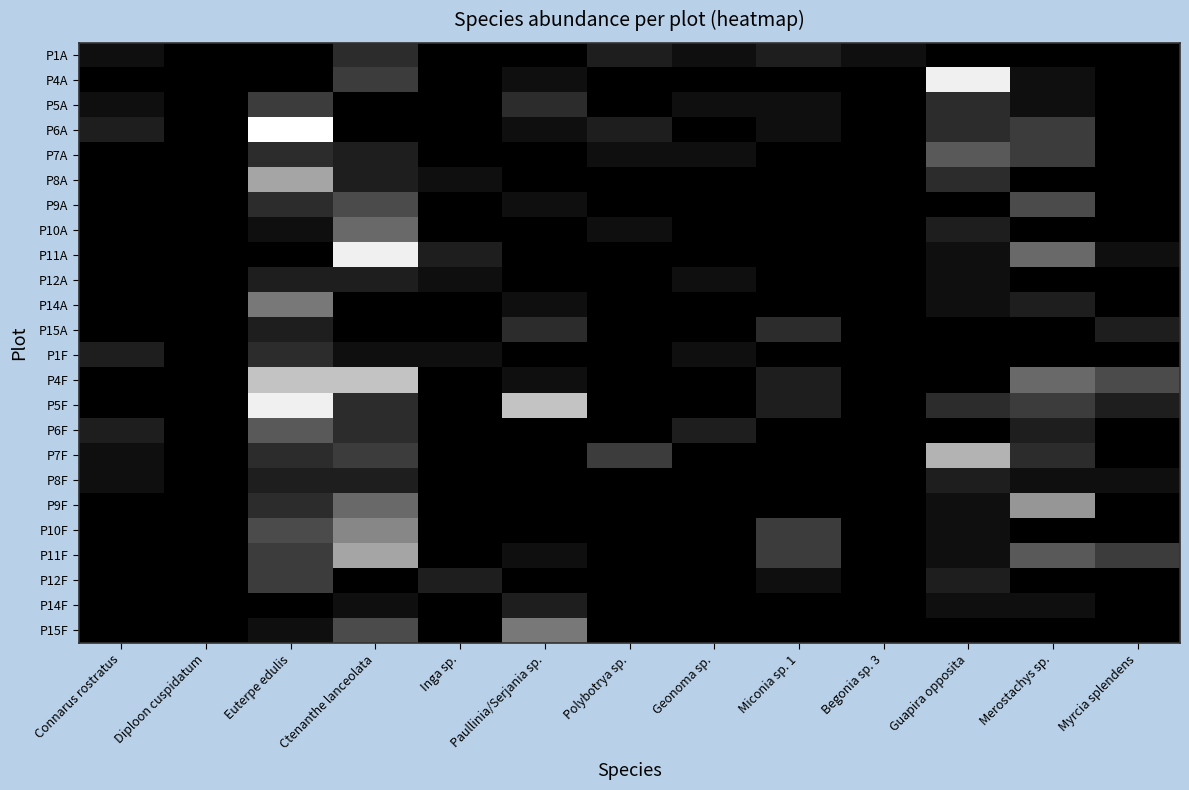

Reading left to right, transcribe all the data shown in this chart.

P1A: Connarus rostratus=1	Diploon cuspidatum=0	Euterpe edulis=0	Ctenanthe lanceolata=3	Inga sp.=0	Paullinia/Serjania sp.=0	Polybotrya sp.=2	Geonoma sp.=1	Miconia sp. 1=2	Begonia sp. 3=1	Guapira opposita=0	Merostachys sp.=0	Myrcia splendens=0
P4A: Connarus rostratus=0	Diploon cuspidatum=0	Euterpe edulis=0	Ctenanthe lanceolata=4	Inga sp.=0	Paullinia/Serjania sp.=1	Polybotrya sp.=0	Geonoma sp.=0	Miconia sp. 1=0	Begonia sp. 3=0	Guapira opposita=16	Merostachys sp.=1	Myrcia splendens=0
P5A: Connarus rostratus=1	Diploon cuspidatum=0	Euterpe edulis=4	Ctenanthe lanceolata=0	Inga sp.=0	Paullinia/Serjania sp.=3	Polybotrya sp.=0	Geonoma sp.=1	Miconia sp. 1=1	Begonia sp. 3=0	Guapira opposita=3	Merostachys sp.=1	Myrcia splendens=0
P6A: Connarus rostratus=2	Diploon cuspidatum=0	Euterpe edulis=17	Ctenanthe lanceolata=0	Inga sp.=0	Paullinia/Serjania sp.=1	Polybotrya sp.=2	Geonoma sp.=0	Miconia sp. 1=1	Begonia sp. 3=0	Guapira opposita=3	Merostachys sp.=4	Myrcia splendens=0
P7A: Connarus rostratus=0	Diploon cuspidatum=0	Euterpe edulis=3	Ctenanthe lanceolata=2	Inga sp.=0	Paullinia/Serjania sp.=0	Polybotrya sp.=1	Geonoma sp.=1	Miconia sp. 1=0	Begonia sp. 3=0	Guapira opposita=6	Merostachys sp.=4	Myrcia splendens=0
P8A: Connarus rostratus=0	Diploon cuspidatum=0	Euterpe edulis=11	Ctenanthe lanceolata=2	Inga sp.=1	Paullinia/Serjania sp.=0	Polybotrya sp.=0	Geonoma sp.=0	Miconia sp. 1=0	Begonia sp. 3=0	Guapira opposita=3	Merostachys sp.=0	Myrcia splendens=0
P9A: Connarus rostratus=0	Diploon cuspidatum=0	Euterpe edulis=3	Ctenanthe lanceolata=5	Inga sp.=0	Paullinia/Serjania sp.=1	Polybotrya sp.=0	Geonoma sp.=0	Miconia sp. 1=0	Begonia sp. 3=0	Guapira opposita=0	Merostachys sp.=5	Myrcia splendens=0
P10A: Connarus rostratus=0	Diploon cuspidatum=0	Euterpe edulis=1	Ctenanthe lanceolata=7	Inga sp.=0	Paullinia/Serjania sp.=0	Polybotrya sp.=1	Geonoma sp.=0	Miconia sp. 1=0	Begonia sp. 3=0	Guapira opposita=2	Merostachys sp.=0	Myrcia splendens=0
P11A: Connarus rostratus=0	Diploon cuspidatum=0	Euterpe edulis=0	Ctenanthe lanceolata=16	Inga sp.=2	Paullinia/Serjania sp.=0	Polybotrya sp.=0	Geonoma sp.=0	Miconia sp. 1=0	Begonia sp. 3=0	Guapira opposita=1	Merostachys sp.=7	Myrcia splendens=1
P12A: Connarus rostratus=0	Diploon cuspidatum=0	Euterpe edulis=2	Ctenanthe lanceolata=2	Inga sp.=1	Paullinia/Serjania sp.=0	Polybotrya sp.=0	Geonoma sp.=1	Miconia sp. 1=0	Begonia sp. 3=0	Guapira opposita=1	Merostachys sp.=0	Myrcia splendens=0
P14A: Connarus rostratus=0	Diploon cuspidatum=0	Euterpe edulis=8	Ctenanthe lanceolata=0	Inga sp.=0	Paullinia/Serjania sp.=1	Polybotrya sp.=0	Geonoma sp.=0	Miconia sp. 1=0	Begonia sp. 3=0	Guapira opposita=1	Merostachys sp.=2	Myrcia splendens=0
P15A: Connarus rostratus=0	Diploon cuspidatum=0	Euterpe edulis=2	Ctenanthe lanceolata=0	Inga sp.=0	Paullinia/Serjania sp.=3	Polybotrya sp.=0	Geonoma sp.=0	Miconia sp. 1=3	Begonia sp. 3=0	Guapira opposita=0	Merostachys sp.=0	Myrcia splendens=2
P1F: Connarus rostratus=2	Diploon cuspidatum=0	Euterpe edulis=3	Ctenanthe lanceolata=1	Inga sp.=1	Paullinia/Serjania sp.=0	Polybotrya sp.=0	Geonoma sp.=1	Miconia sp. 1=0	Begonia sp. 3=0	Guapira opposita=0	Merostachys sp.=0	Myrcia splendens=0
P4F: Connarus rostratus=0	Diploon cuspidatum=0	Euterpe edulis=13	Ctenanthe lanceolata=13	Inga sp.=0	Paullinia/Serjania sp.=1	Polybotrya sp.=0	Geonoma sp.=0	Miconia sp. 1=2	Begonia sp. 3=0	Guapira opposita=0	Merostachys sp.=7	Myrcia splendens=5
P5F: Connarus rostratus=0	Diploon cuspidatum=0	Euterpe edulis=16	Ctenanthe lanceolata=3	Inga sp.=0	Paullinia/Serjania sp.=13	Polybotrya sp.=0	Geonoma sp.=0	Miconia sp. 1=2	Begonia sp. 3=0	Guapira opposita=3	Merostachys sp.=4	Myrcia splendens=2
P6F: Connarus rostratus=2	Diploon cuspidatum=0	Euterpe edulis=6	Ctenanthe lanceolata=3	Inga sp.=0	Paullinia/Serjania sp.=0	Polybotrya sp.=0	Geonoma sp.=2	Miconia sp. 1=0	Begonia sp. 3=0	Guapira opposita=0	Merostachys sp.=2	Myrcia splendens=0
P7F: Connarus rostratus=1	Diploon cuspidatum=0	Euterpe edulis=3	Ctenanthe lanceolata=4	Inga sp.=0	Paullinia/Serjania sp.=0	Polybotrya sp.=4	Geonoma sp.=0	Miconia sp. 1=0	Begonia sp. 3=0	Guapira opposita=12	Merostachys sp.=3	Myrcia splendens=0
P8F: Connarus rostratus=1	Diploon cuspidatum=0	Euterpe edulis=2	Ctenanthe lanceolata=2	Inga sp.=0	Paullinia/Serjania sp.=0	Polybotrya sp.=0	Geonoma sp.=0	Miconia sp. 1=0	Begonia sp. 3=0	Guapira opposita=2	Merostachys sp.=1	Myrcia splendens=1
P9F: Connarus rostratus=0	Diploon cuspidatum=0	Euterpe edulis=3	Ctenanthe lanceolata=7	Inga sp.=0	Paullinia/Serjania sp.=0	Polybotrya sp.=0	Geonoma sp.=0	Miconia sp. 1=0	Begonia sp. 3=0	Guapira opposita=1	Merostachys sp.=10	Myrcia splendens=0
P10F: Connarus rostratus=0	Diploon cuspidatum=0	Euterpe edulis=5	Ctenanthe lanceolata=9	Inga sp.=0	Paullinia/Serjania sp.=0	Polybotrya sp.=0	Geonoma sp.=0	Miconia sp. 1=4	Begonia sp. 3=0	Guapira opposita=1	Merostachys sp.=0	Myrcia splendens=0
P11F: Connarus rostratus=0	Diploon cuspidatum=0	Euterpe edulis=4	Ctenanthe lanceolata=11	Inga sp.=0	Paullinia/Serjania sp.=1	Polybotrya sp.=0	Geonoma sp.=0	Miconia sp. 1=4	Begonia sp. 3=0	Guapira opposita=1	Merostachys sp.=6	Myrcia splendens=4
P12F: Connarus rostratus=0	Diploon cuspidatum=0	Euterpe edulis=4	Ctenanthe lanceolata=0	Inga sp.=2	Paullinia/Serjania sp.=0	Polybotrya sp.=0	Geonoma sp.=0	Miconia sp. 1=1	Begonia sp. 3=0	Guapira opposita=2	Merostachys sp.=0	Myrcia splendens=0
P14F: Connarus rostratus=0	Diploon cuspidatum=0	Euterpe edulis=0	Ctenanthe lanceolata=1	Inga sp.=0	Paullinia/Serjania sp.=2	Polybotrya sp.=0	Geonoma sp.=0	Miconia sp. 1=0	Begonia sp. 3=0	Guapira opposita=1	Merostachys sp.=1	Myrcia splendens=0
P15F: Connarus rostratus=0	Diploon cuspidatum=0	Euterpe edulis=1	Ctenanthe lanceolata=5	Inga sp.=0	Paullinia/Serjania sp.=8	Polybotrya sp.=0	Geonoma sp.=0	Miconia sp. 1=0	Begonia sp. 3=0	Guapira opposita=0	Merostachys sp.=0	Myrcia splendens=0